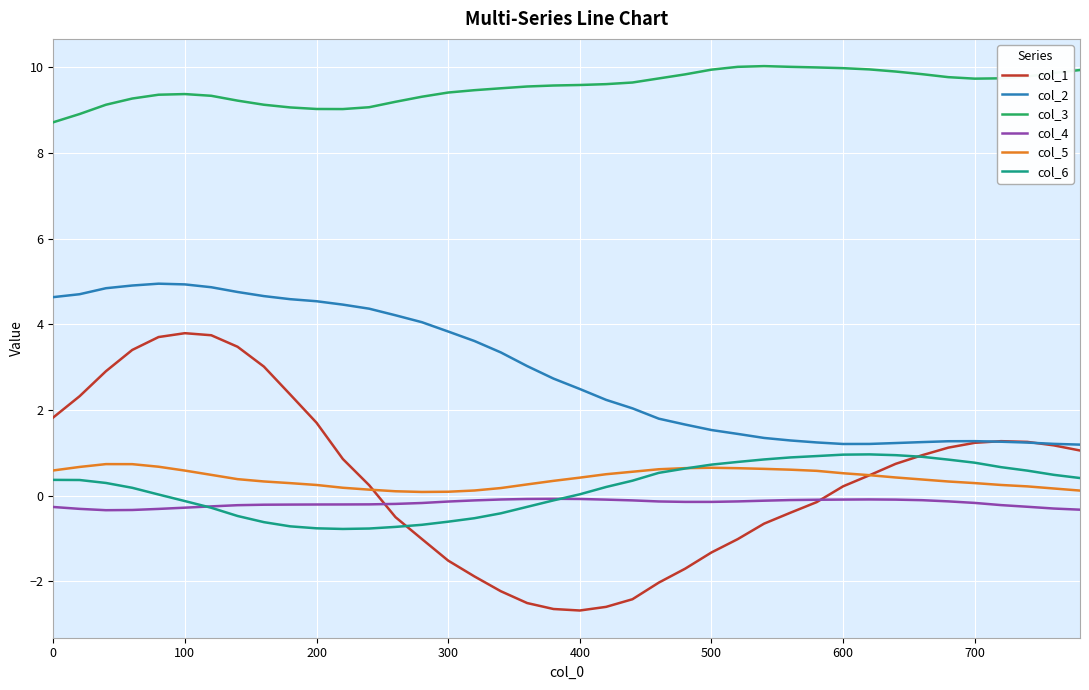

True or false: col_3 and col_2 cross at least once.

False